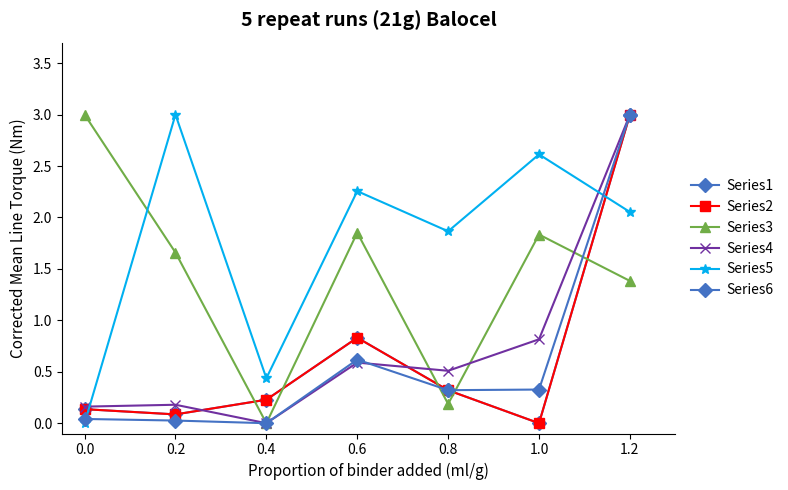

What is the maximum value for Series3?

3.0